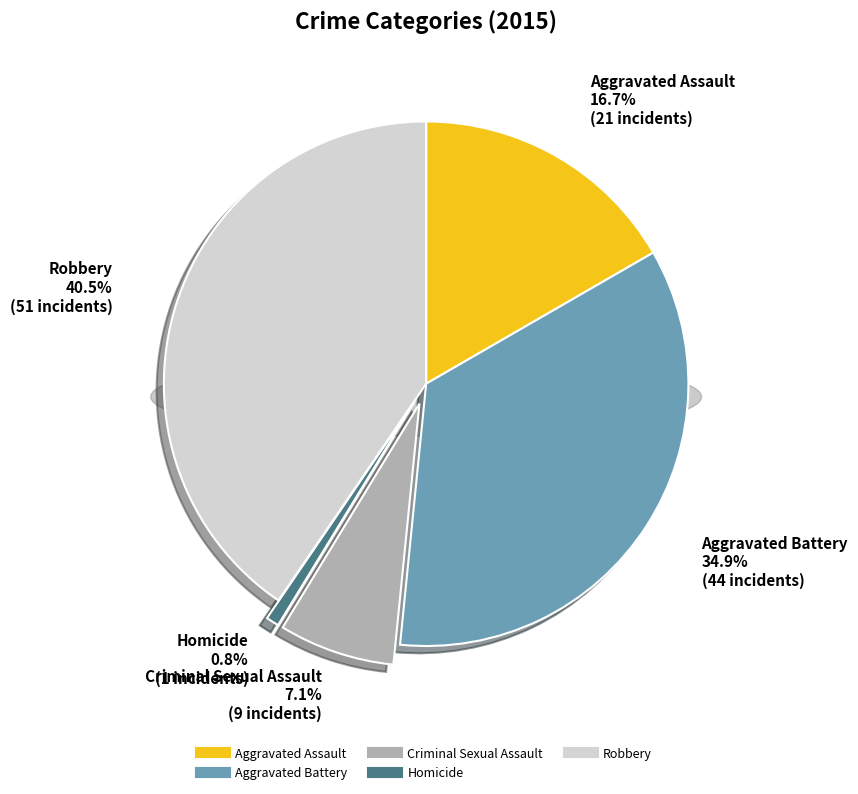

Is there a majority slice in this chart?

No